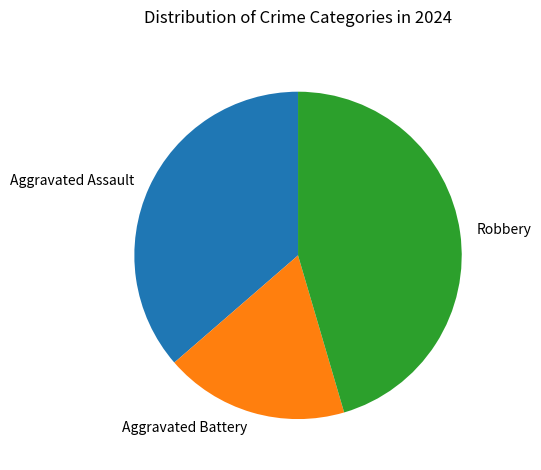

True or false: Aggravated Assault accounts for 47% of the total.

False